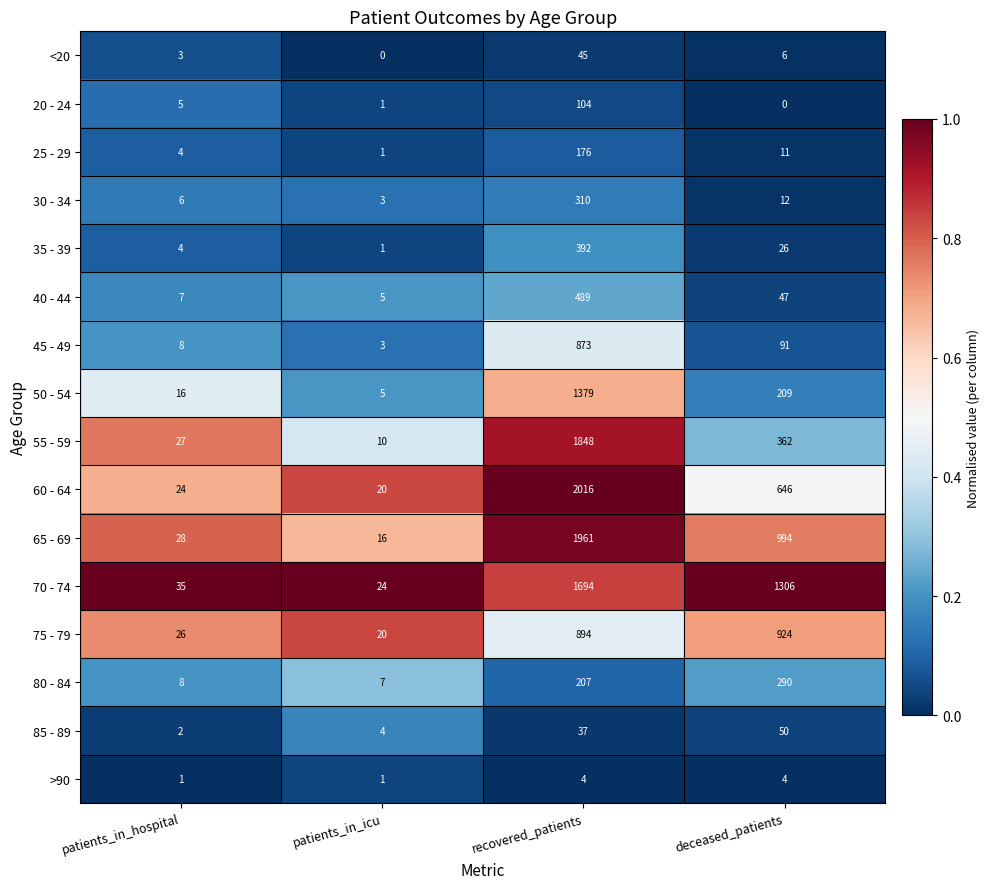

Rank the series by their maximum value, from lowest to highest.

>90, <20, 85 - 89, 20 - 24, 25 - 29, 80 - 84, 30 - 34, 35 - 39, 40 - 44, 45 - 49, 75 - 79, 50 - 54, 70 - 74, 55 - 59, 65 - 69, 60 - 64